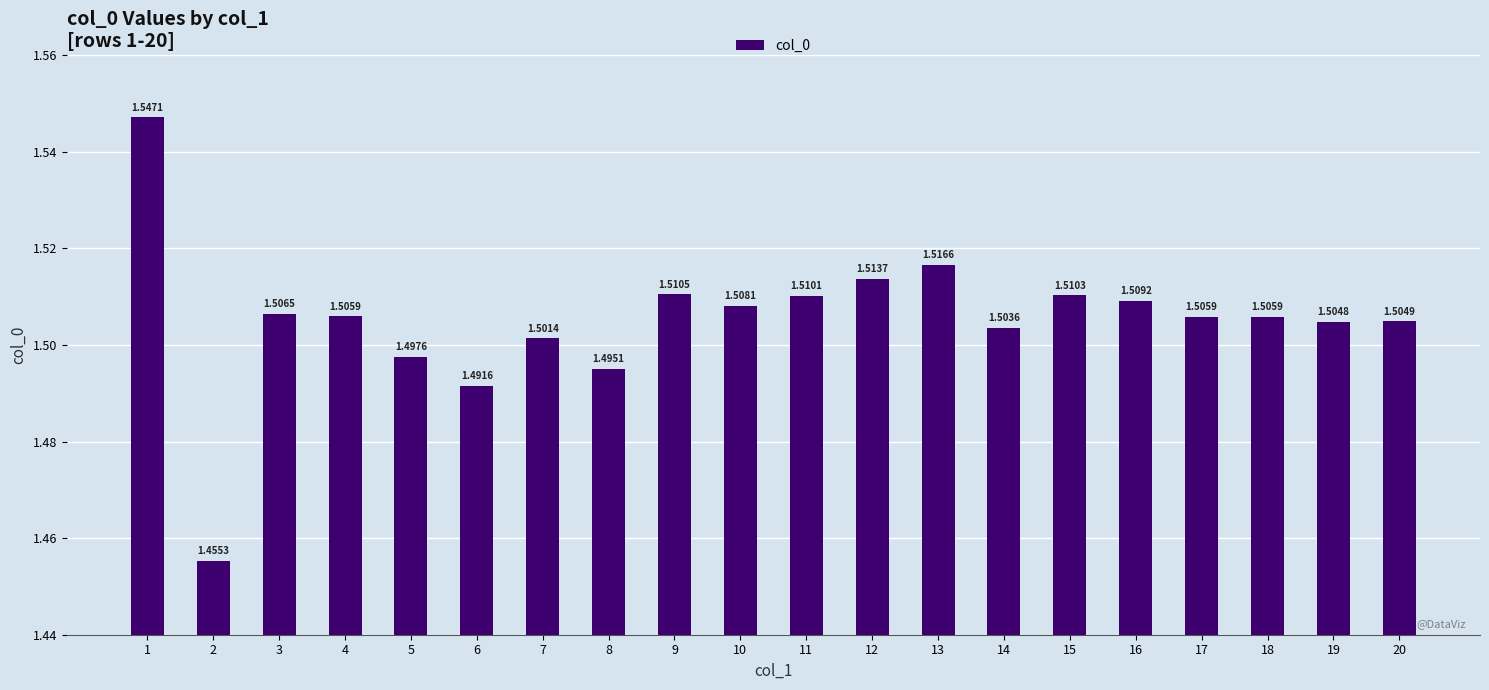

Approximately how many times larger is the value at 14 compared to 12?

1.0